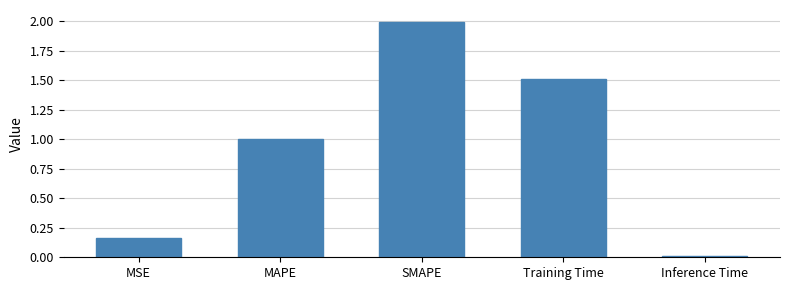

Is it true that the value at SMAPE is 2.0?

True